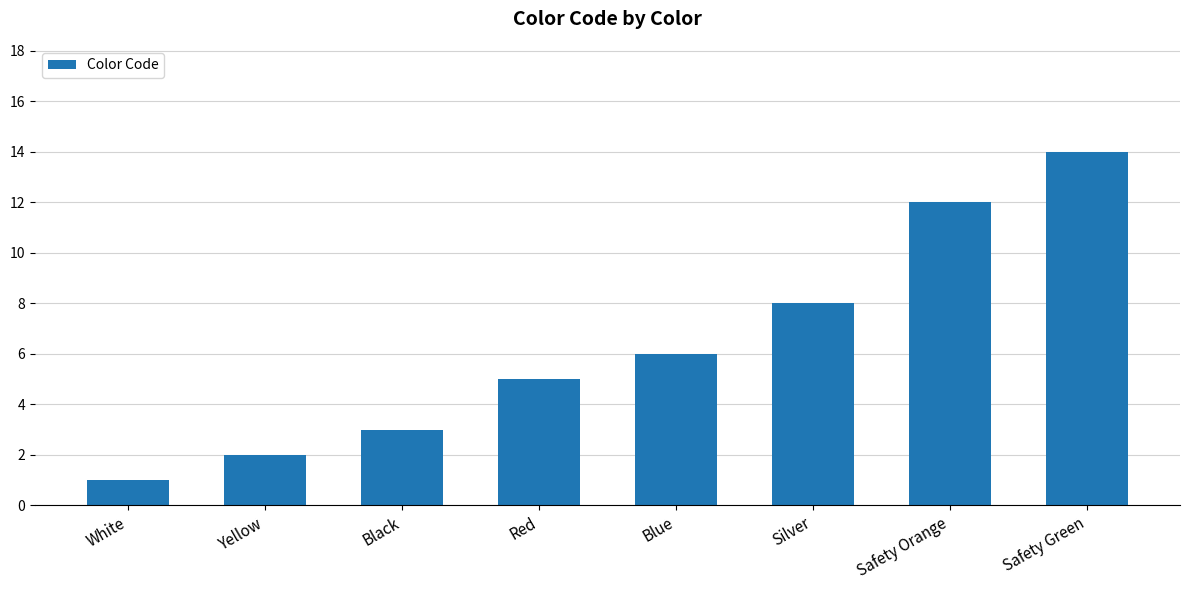

What is the sum of all values?

51